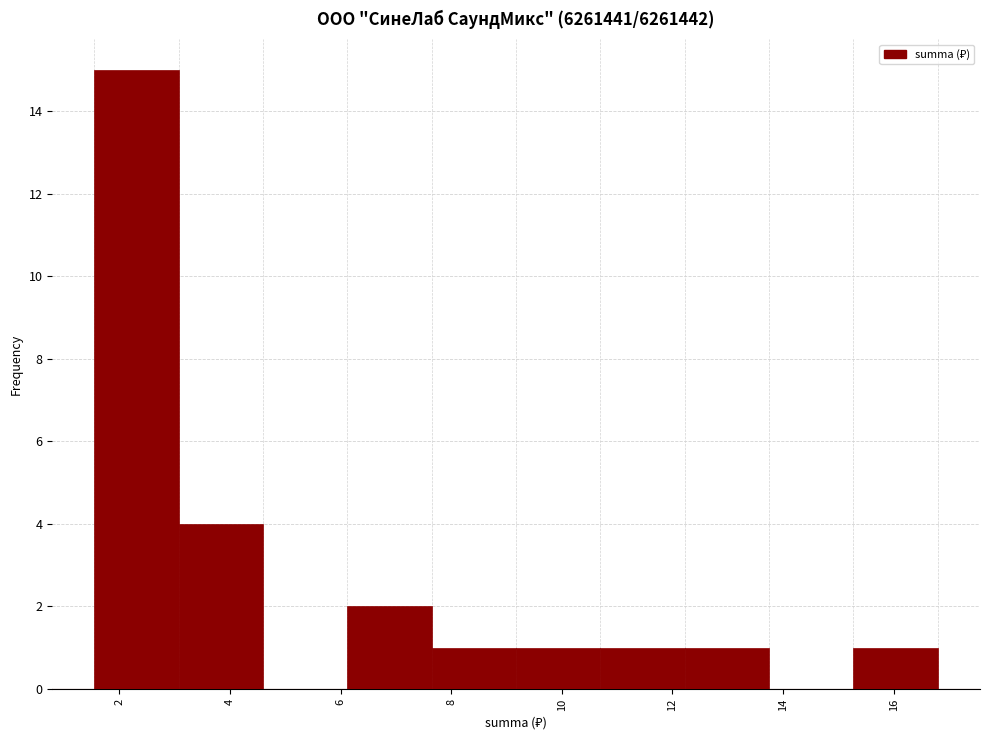

Reading left to right, list every bar in this chart as the range it spans on the x-axis followed by its height. Neither the bar edges nor the heights are printed on the chart, so give them approximately, as read against the axes.

1.6 to 3.0: 15
3.0 to 4.6: 4
4.6 to 6.2: 0
6.2 to 7.6: 2
7.6 to 9.2: 1
9.2 to 10.8: 1
10.8 to 12.2: 1
12.2 to 13.8: 1
13.8 to 15.2: 0
15.2 to 16.8: 1